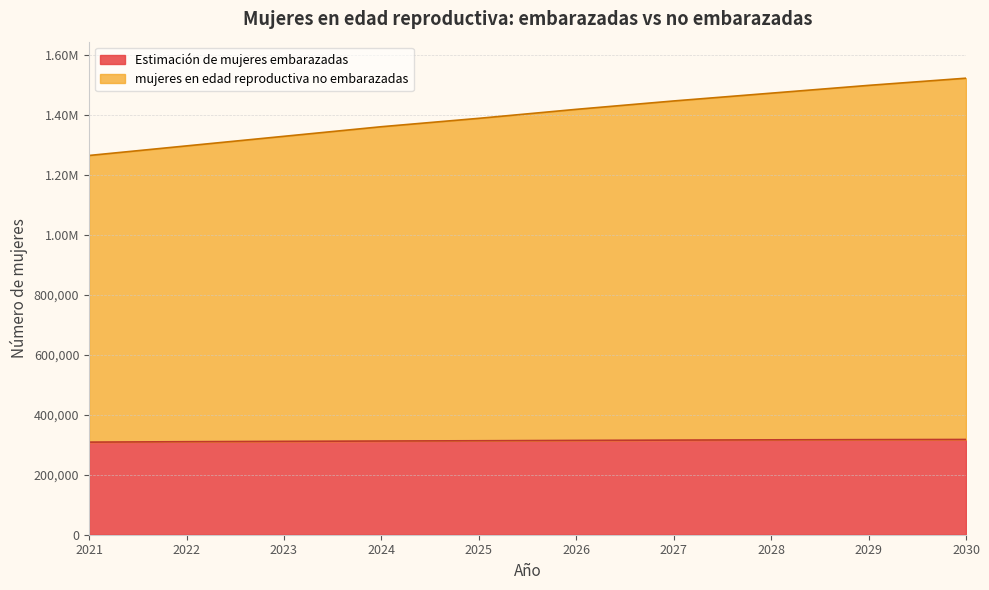

The value of Estimación de mujeres embarazadas at 2029 is 102481.9. True or false?

False